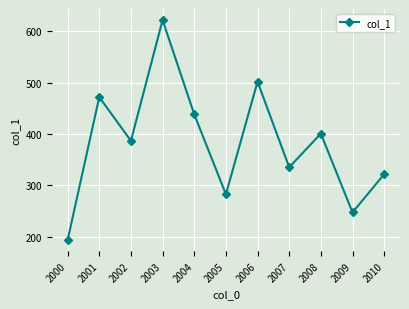

Is this an area chart (filled region under the line)?

No